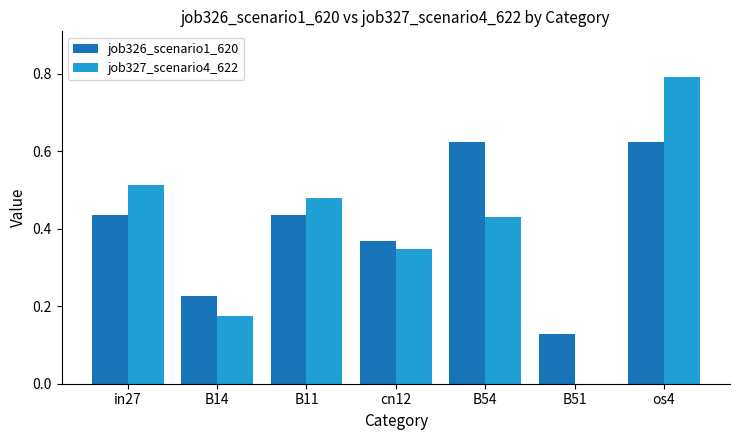

What is the sum of all job326_scenario1_620 values?

2.8